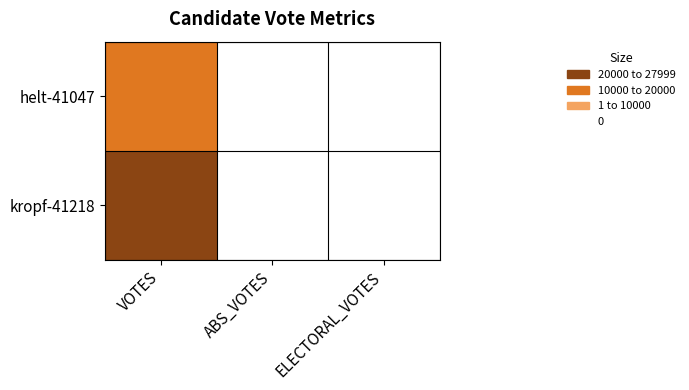

Which series has the widest spread of values?

kropf-41218